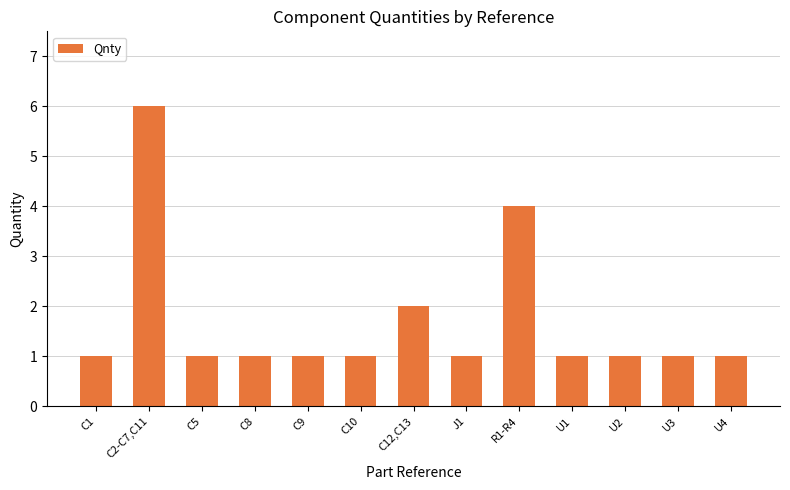

What value does the data have at C5?

1